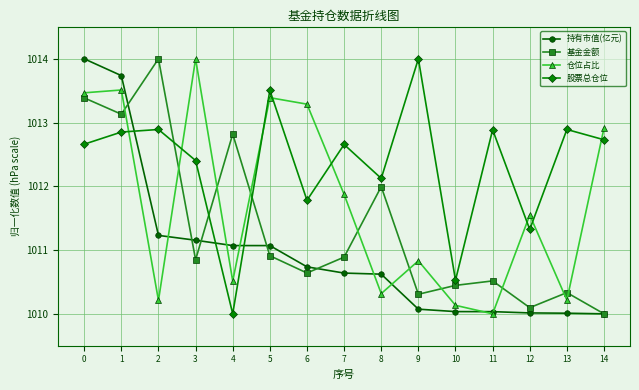

How many data points in 仓位占比 are above 1011?

8